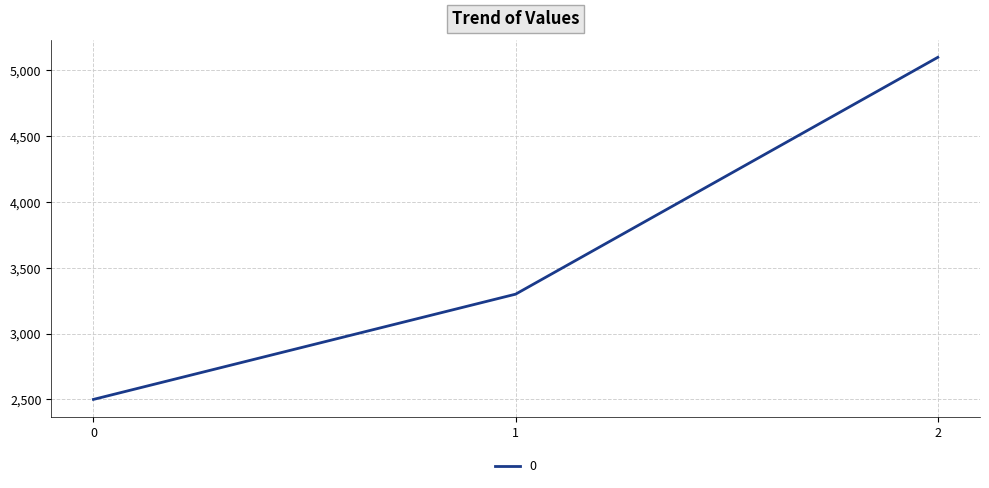

True or false: the data shows 8873 at 2.

False